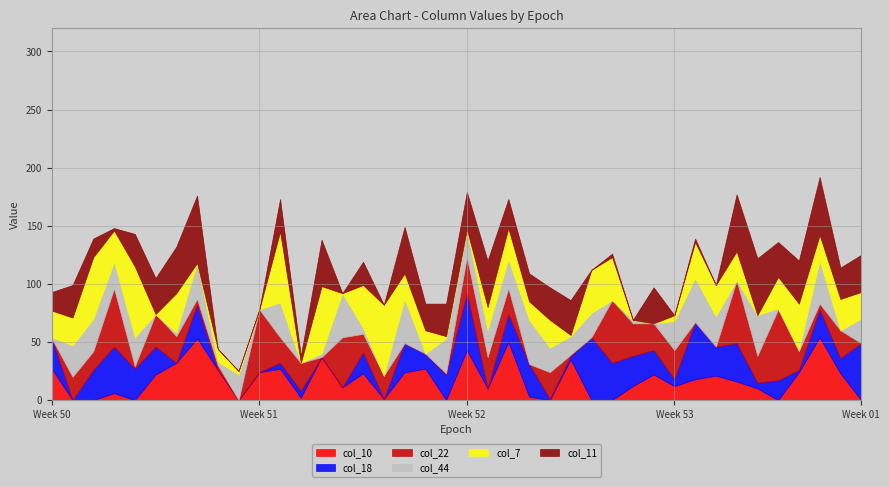

What is the difference between the highest and lowest values at 17?

40